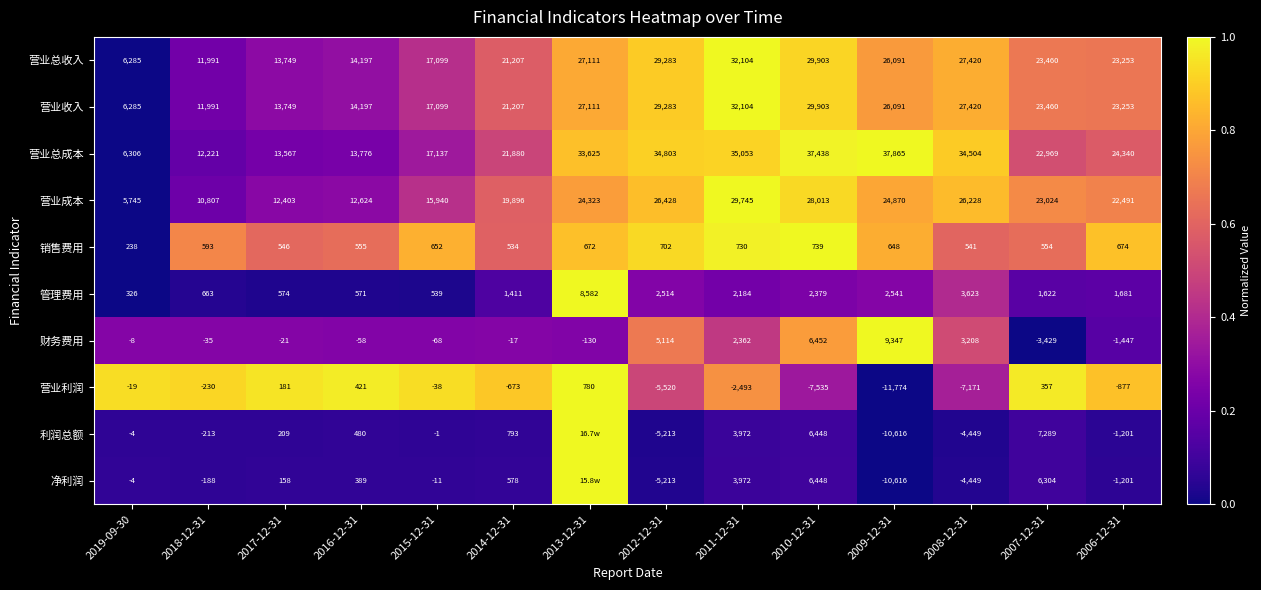

Is it true that 销售费用 equals 1.5 at 2010-12-31?

False